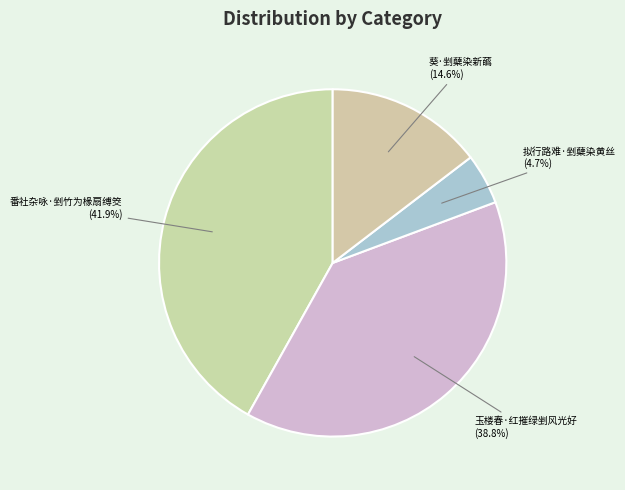

How much of the chart is everything except 拟行路难·剉蘖染黄丝?

95.3%